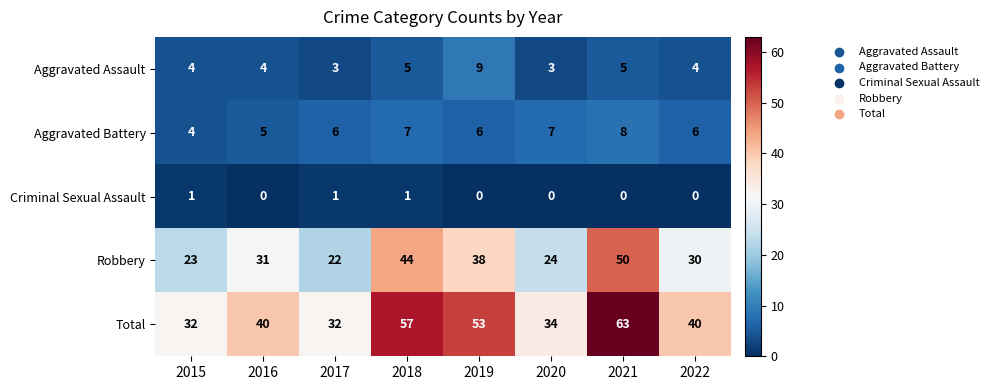

Read the Total value at 2015.

32